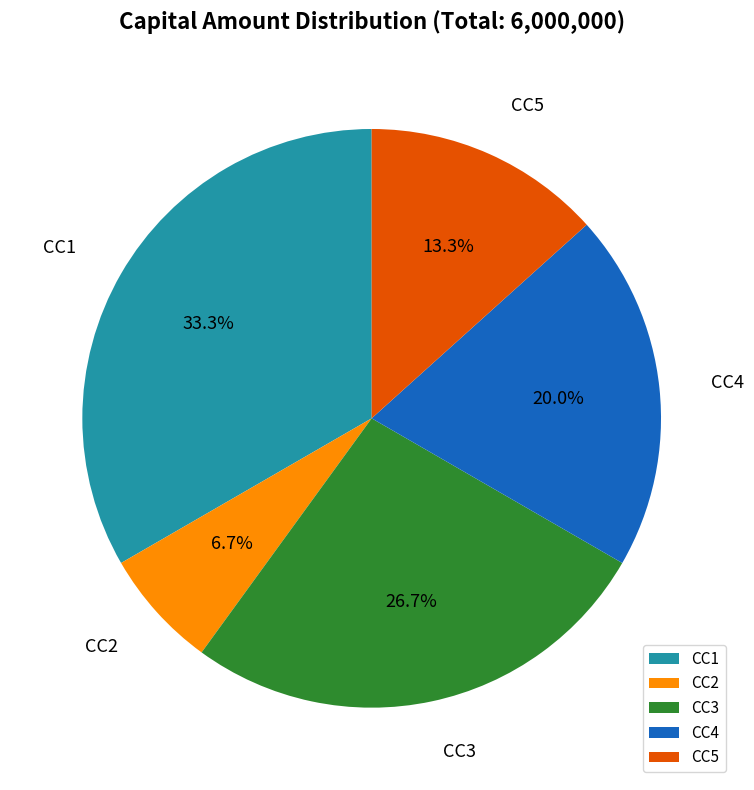

Combined, what portion of the pie is CC3 and CC5?

40.0%